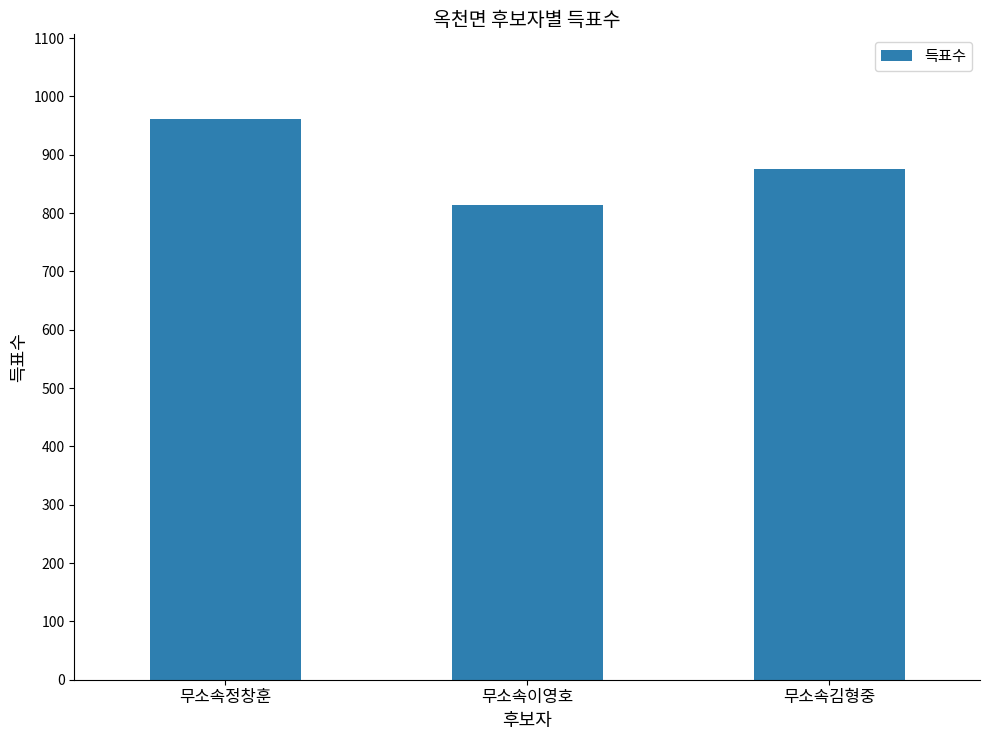

Which label corresponds to the smallest value in the chart?

무소속이영호